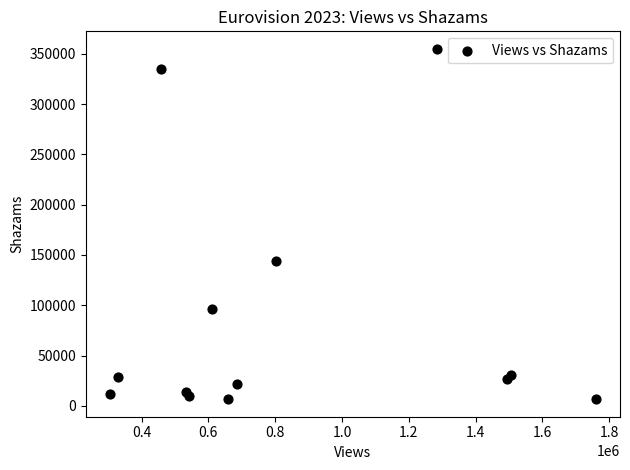

What Y value in the scatter plot is closest to 180770?

143755